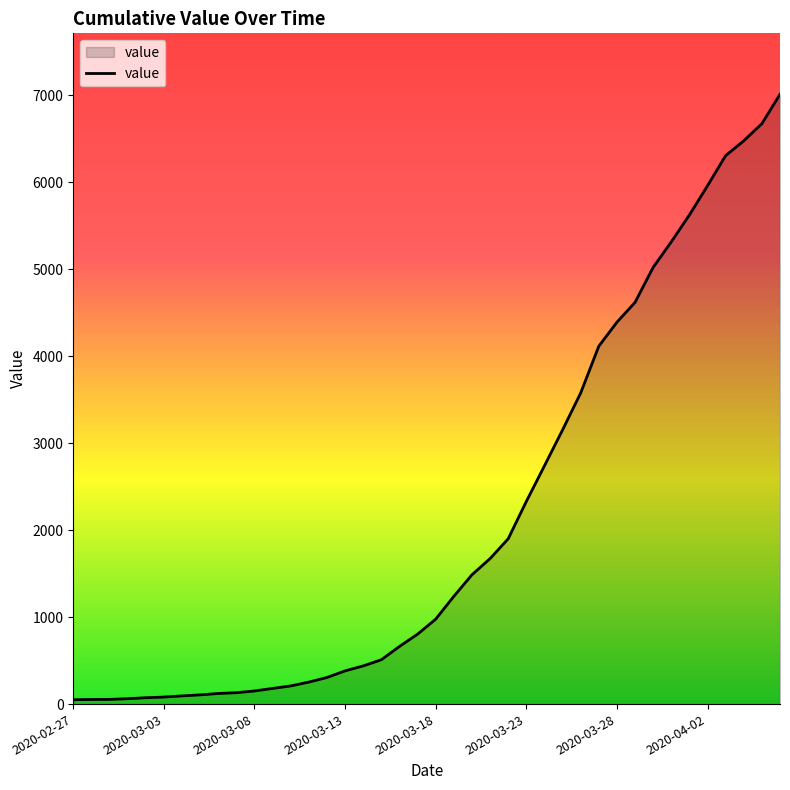

What is the greatest value displayed?

7013